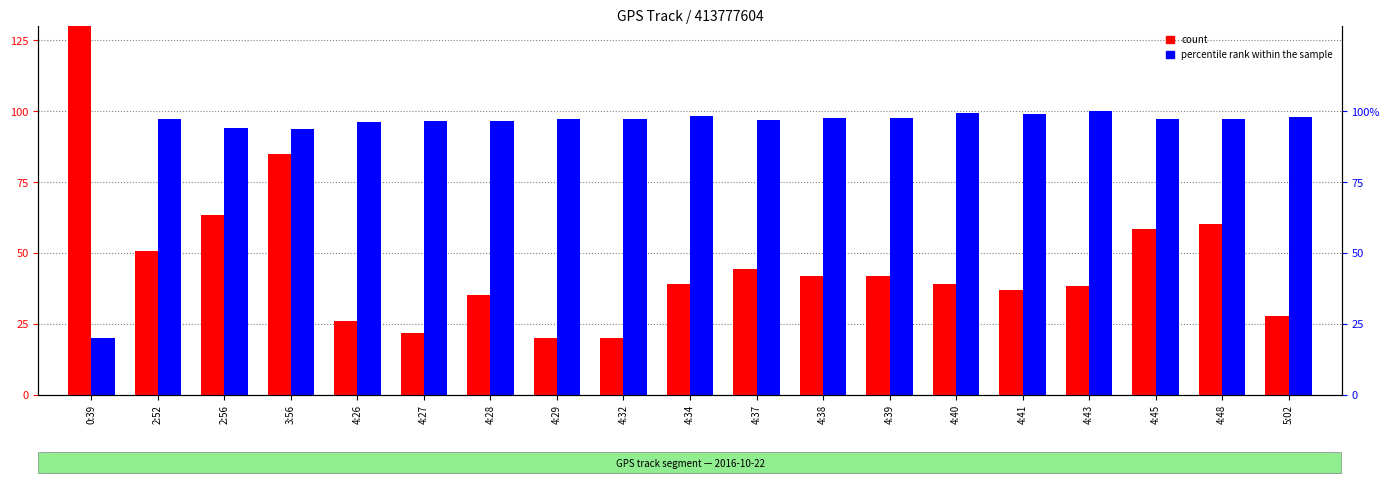

What is the spread (max minus min) of values at 4:27?

74.7